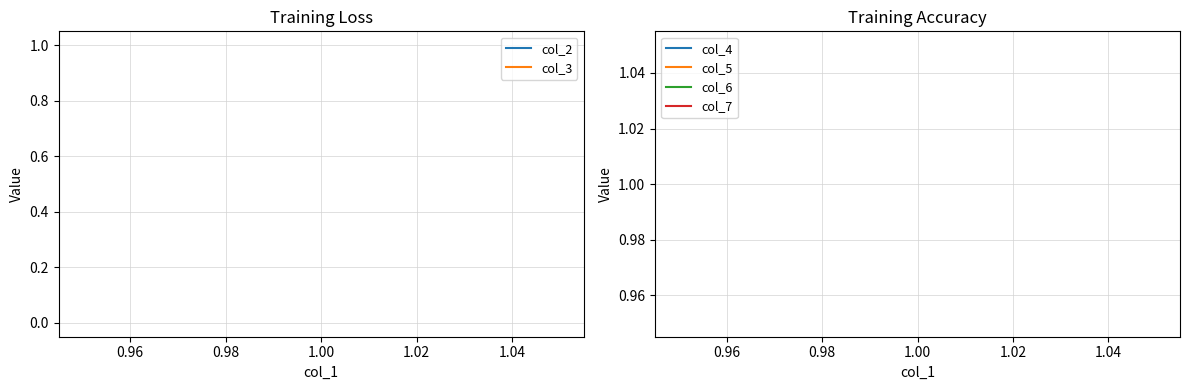

Which series has the largest total across all categories?

col_2